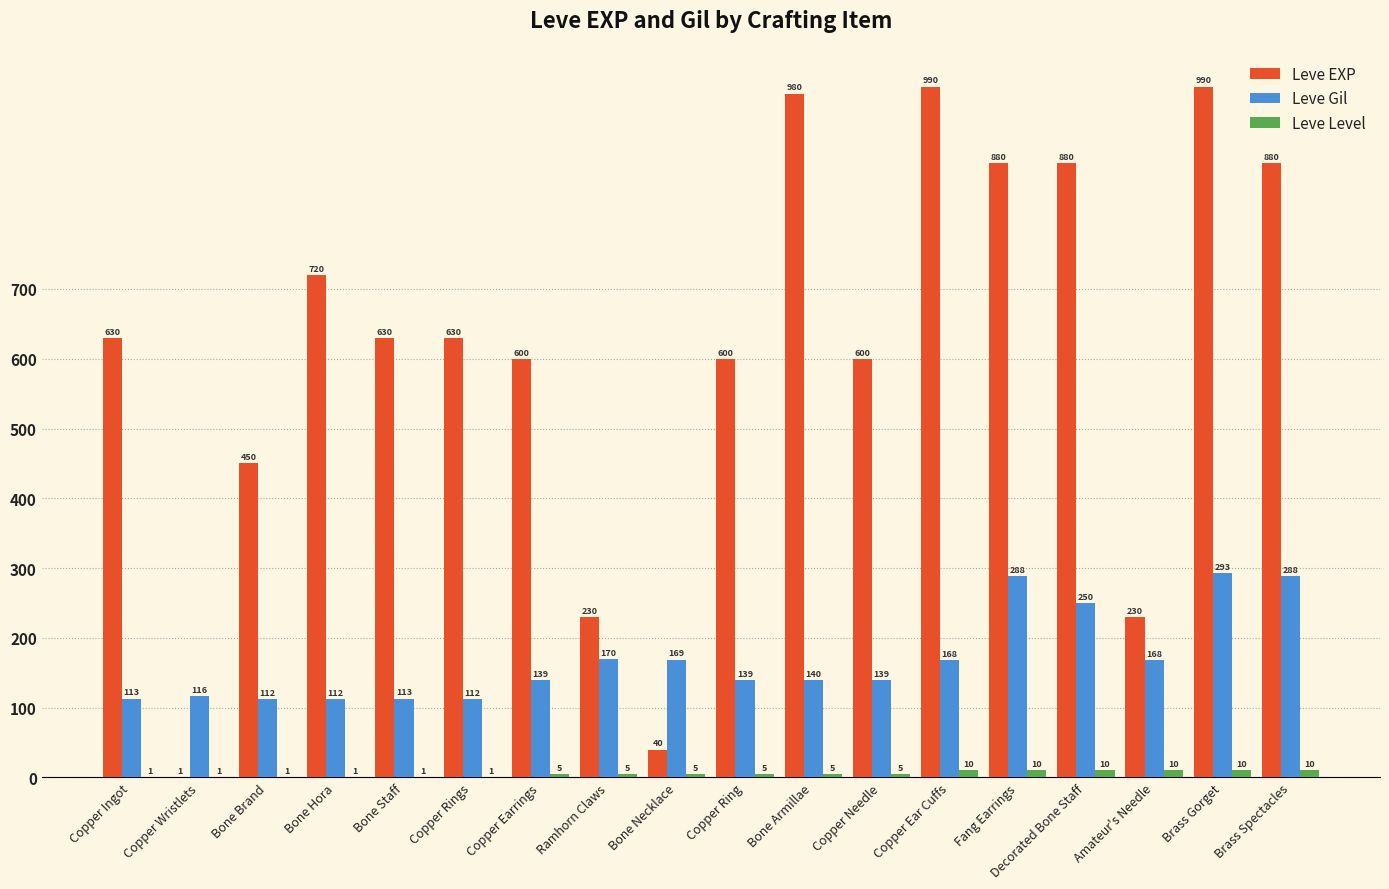

Which series changed the most between Copper Rings and Fang Earrings?

Leve EXP